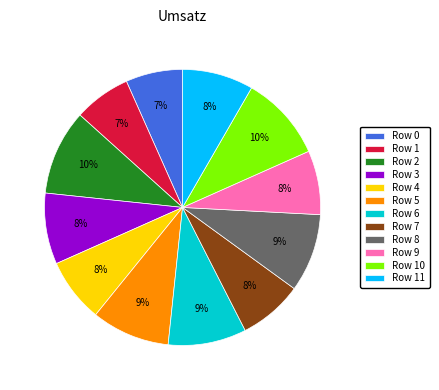

To the nearest percent, what is the average slice percentage?

8%